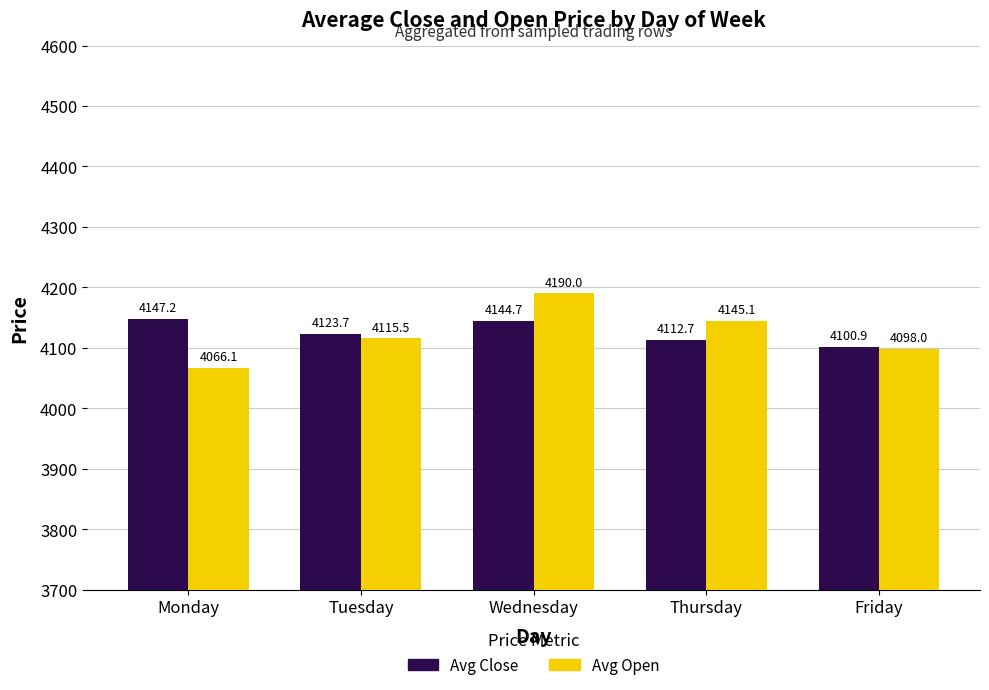

What is the sum of the Avg Close values at Tuesday and Monday?

8270.9